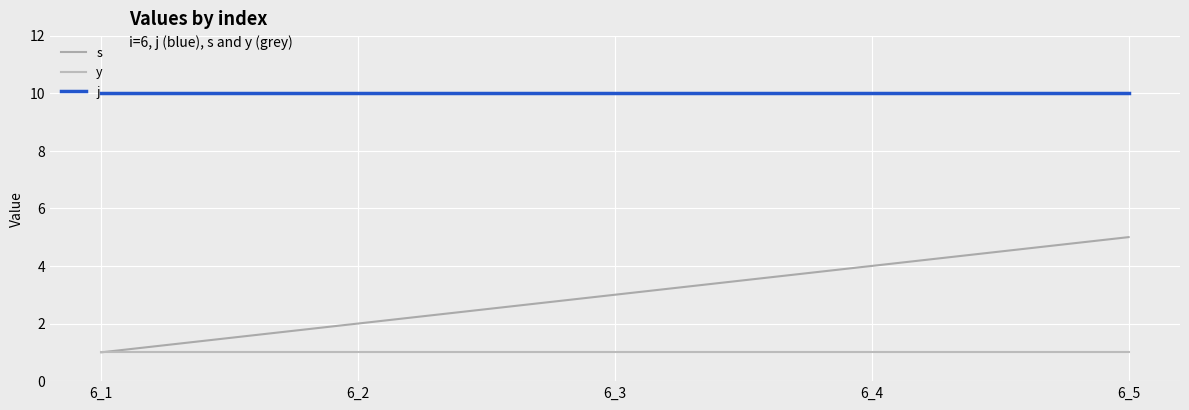

Between 6_2 and 6_5, which is larger?

6_5